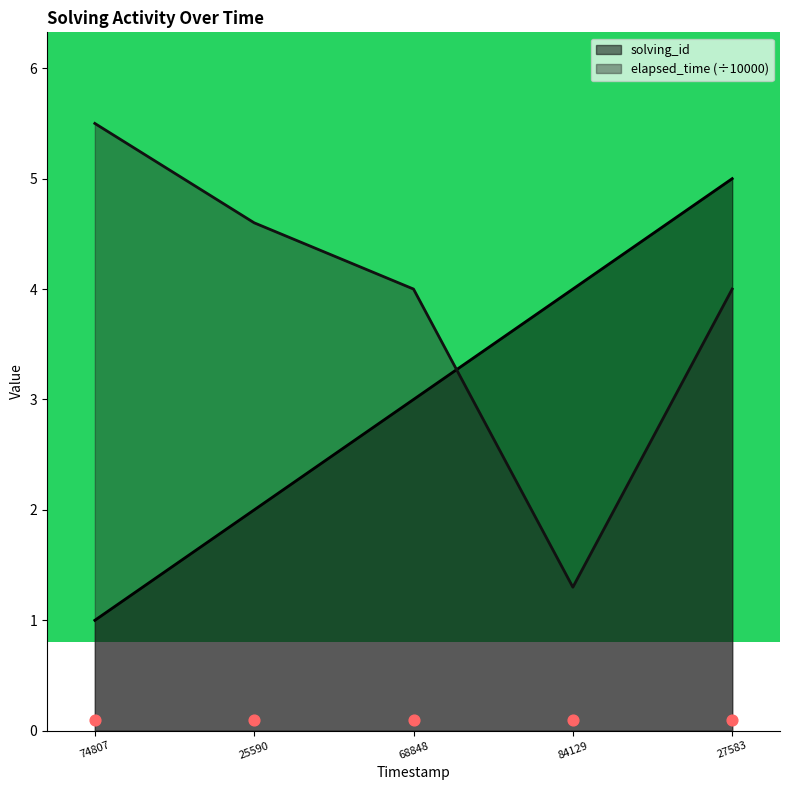

Which series has the largest total across all categories?

elapsed_time